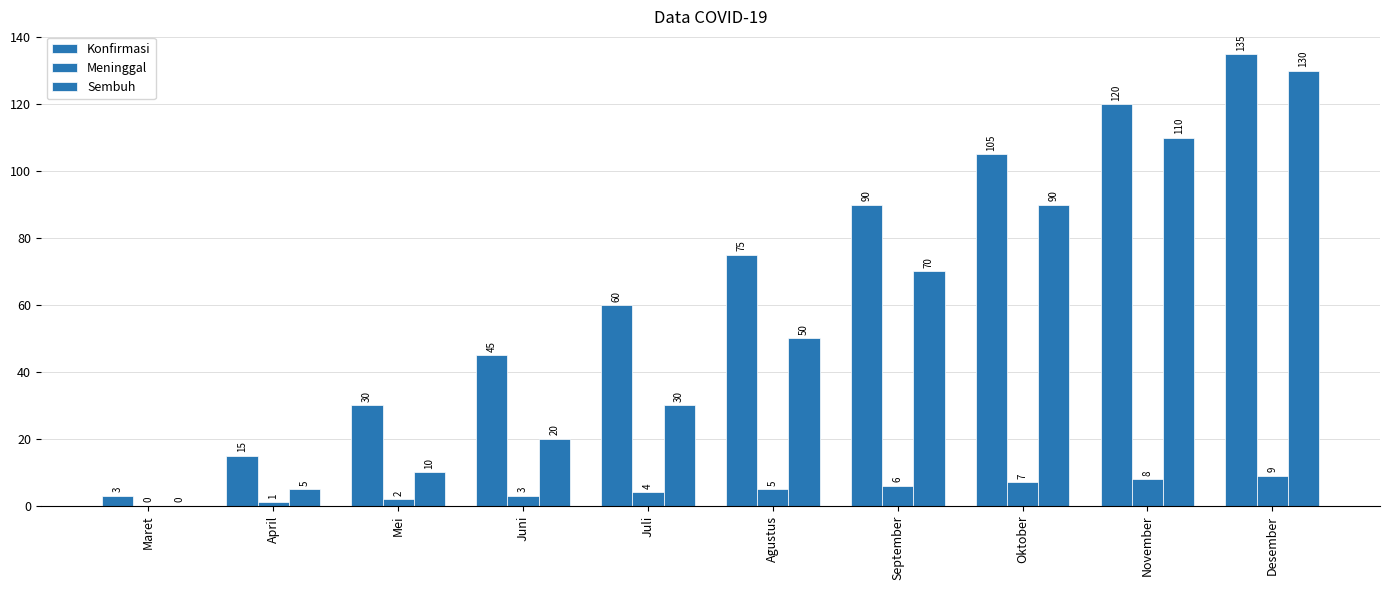

The value of Meninggal at Juli is 4. True or false?

True